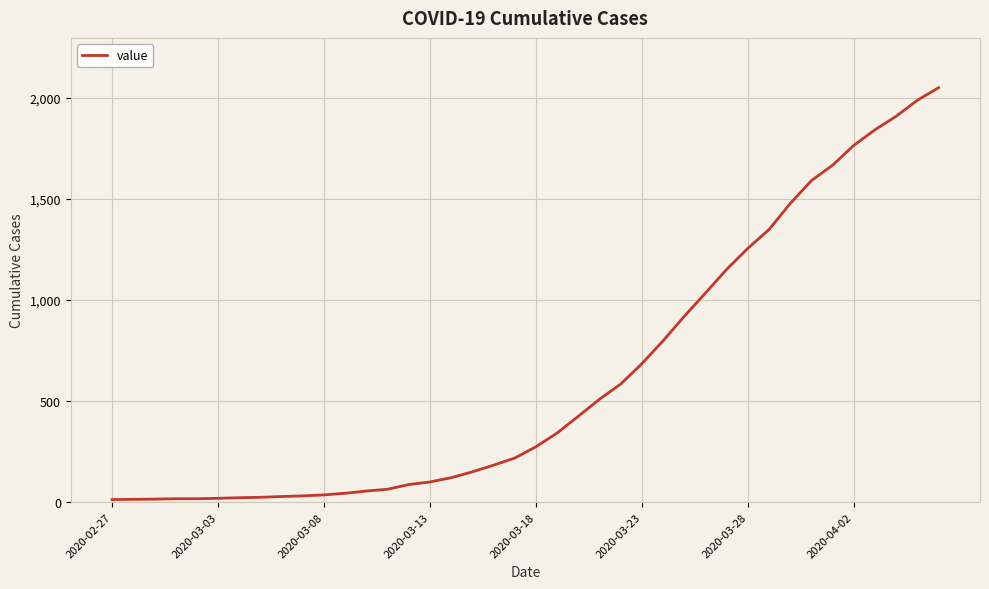

What is the greatest value displayed?

2049